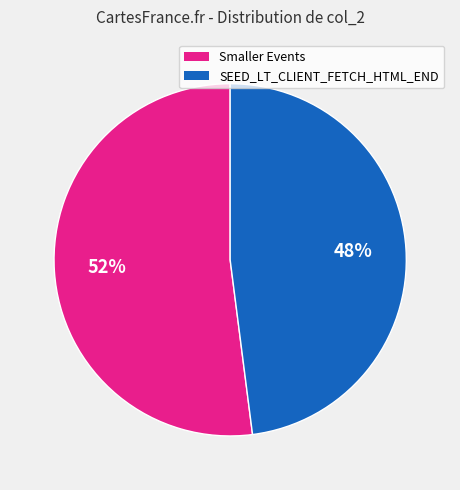

To the nearest percent, what is the average slice percentage?

50%